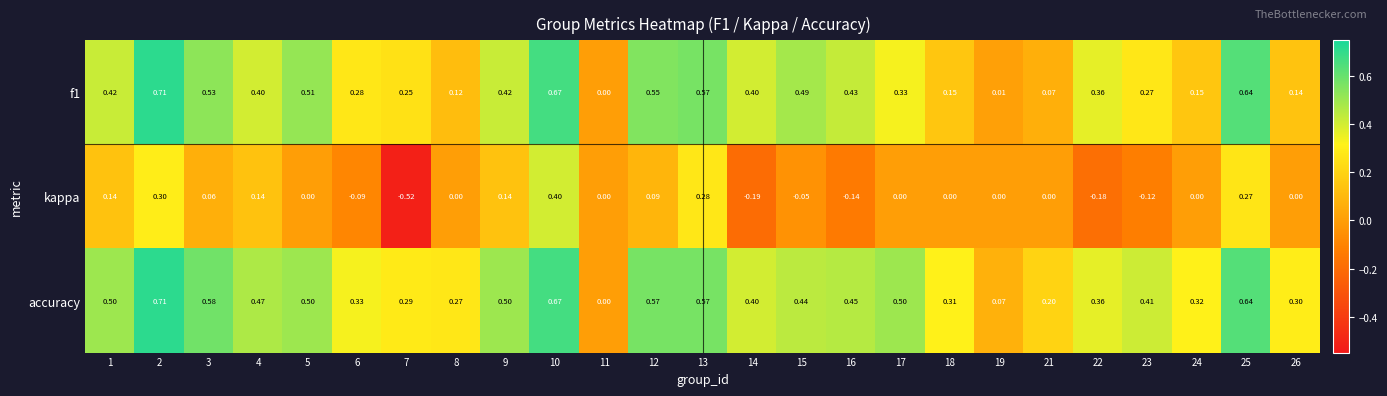

Count the number of data series in this chart.

3